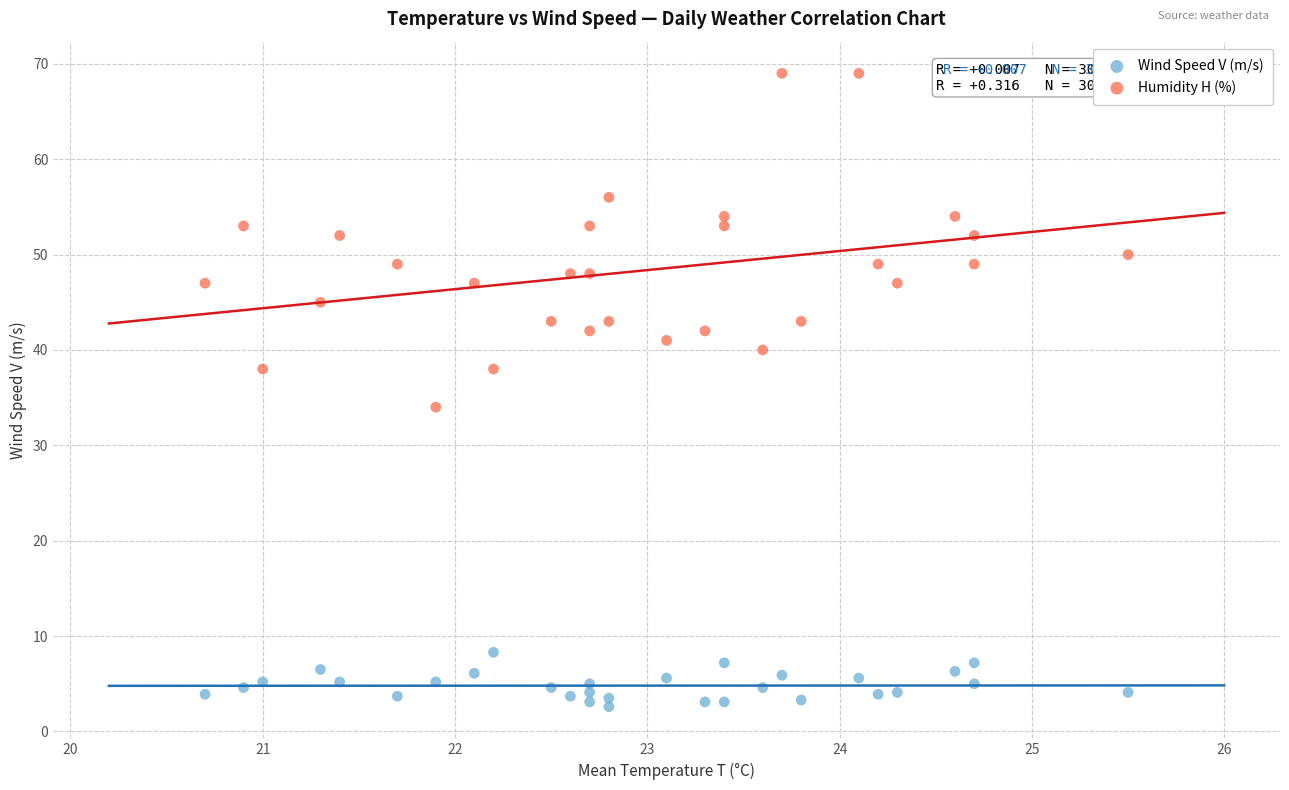

What are all the series names shown in the legend?

Wind Speed V (m/s), Humidity H (%)